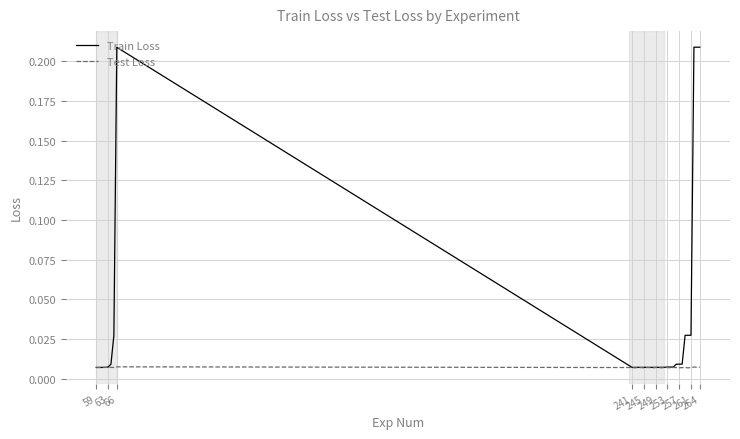

Which series has the largest range (max minus min)?

Train Loss